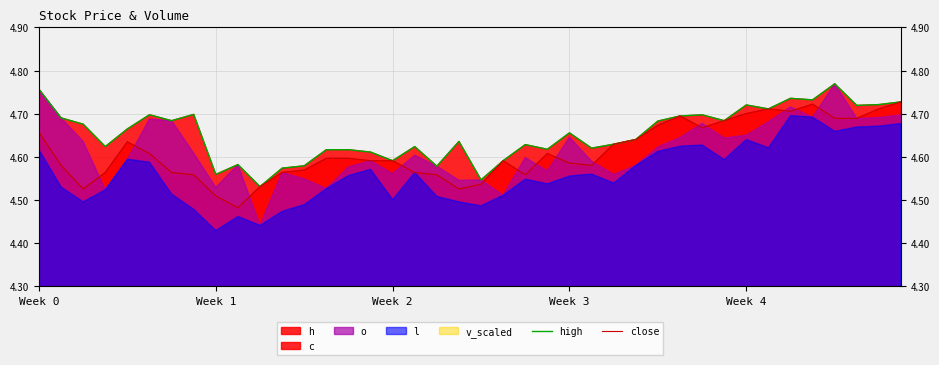

What is the difference between the maximum and minimum values in the high series?

0.2